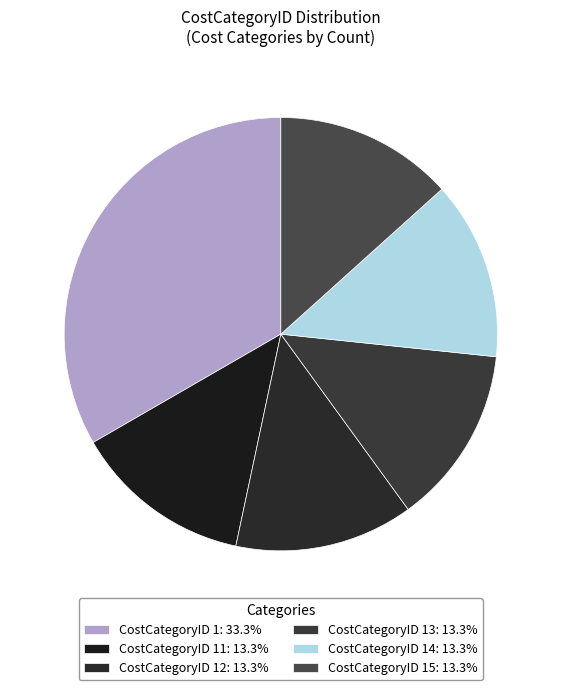

What is the smallest slice in the pie chart?

12